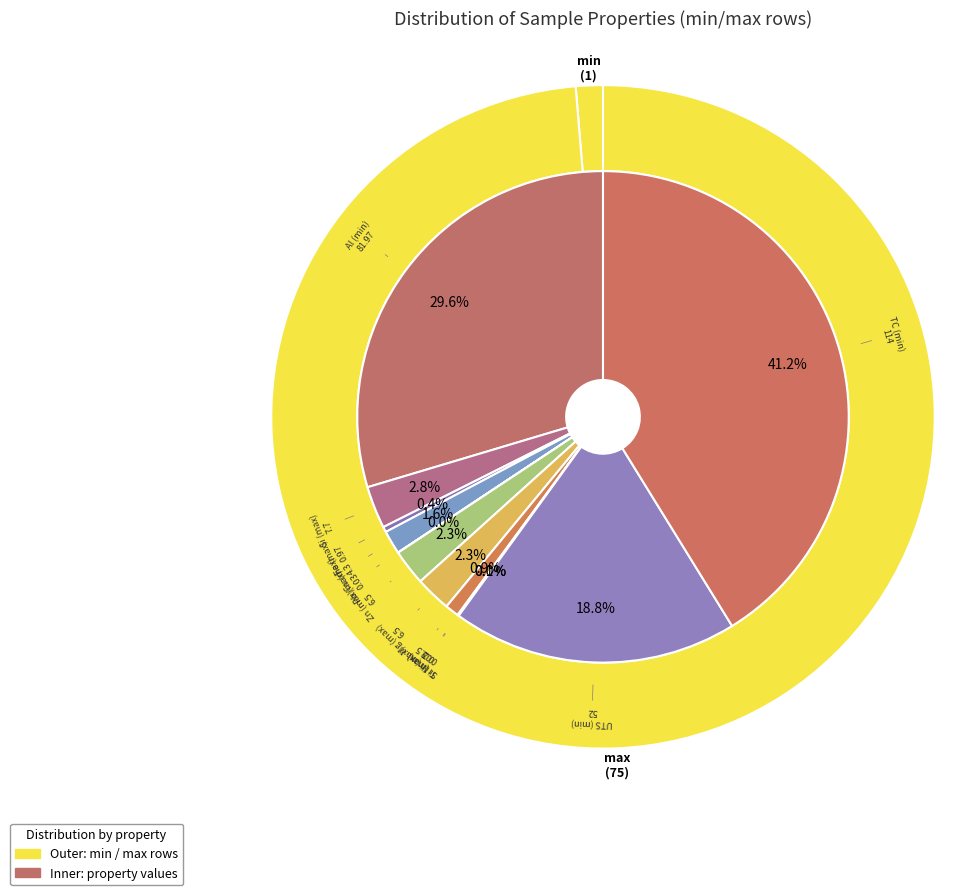

To the nearest percent, what is the combined percentage of min and max?

100%